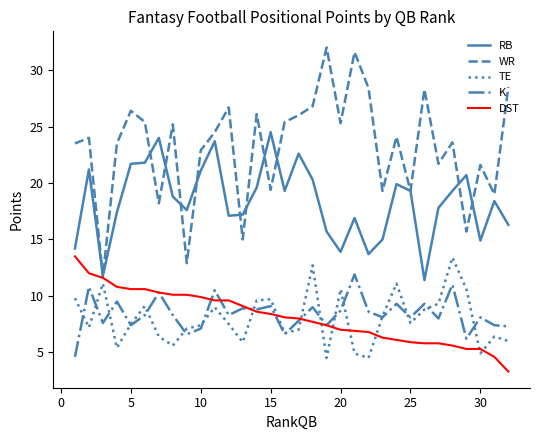

Which series has the largest total across all categories?

WR